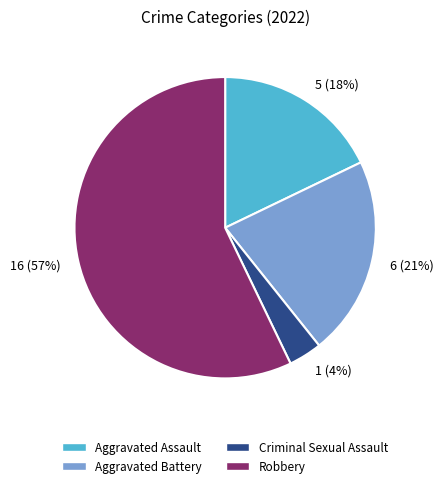

Between 1 (4%) and 5 (18%), which is larger?

5 (18%)